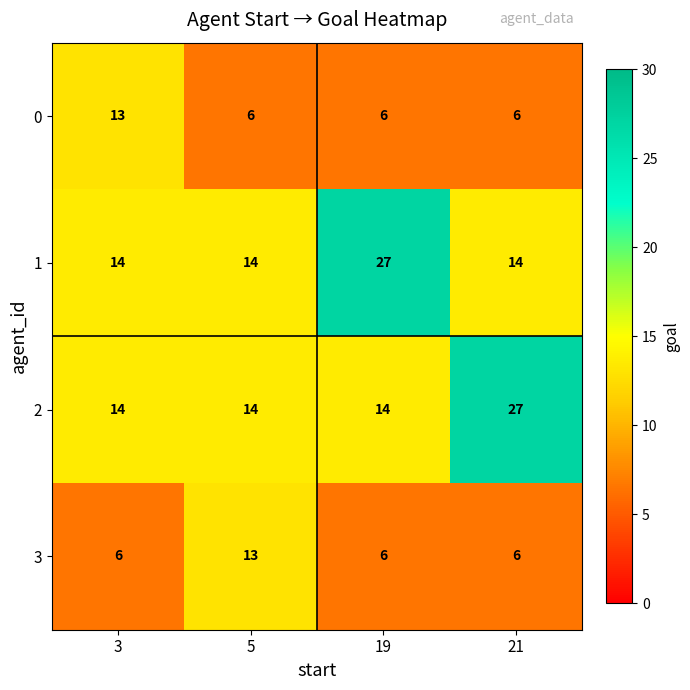

Reading left to right, list all the values displayed in this chart.

0: 3=13	5=6	19=6	21=6
1: 3=14	5=14	19=27	21=14
2: 3=14	5=14	19=14	21=27
3: 3=6	5=13	19=6	21=6